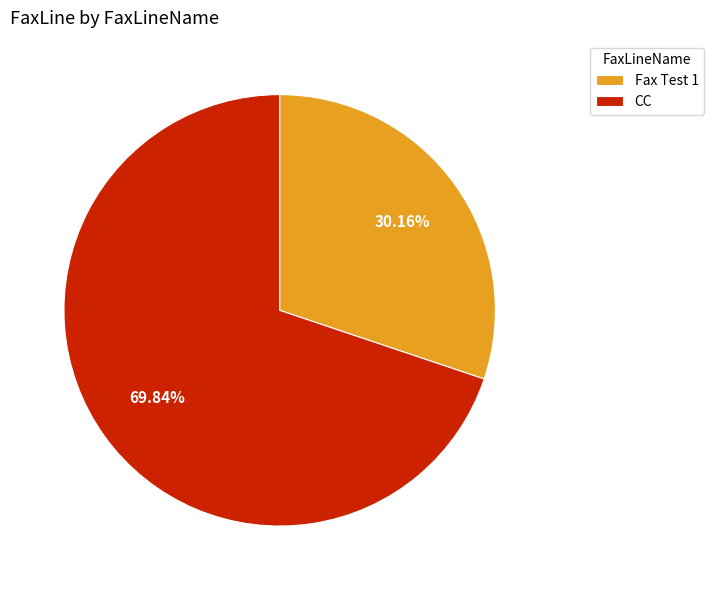

Which has a higher value, CC or Fax Test 1?

CC